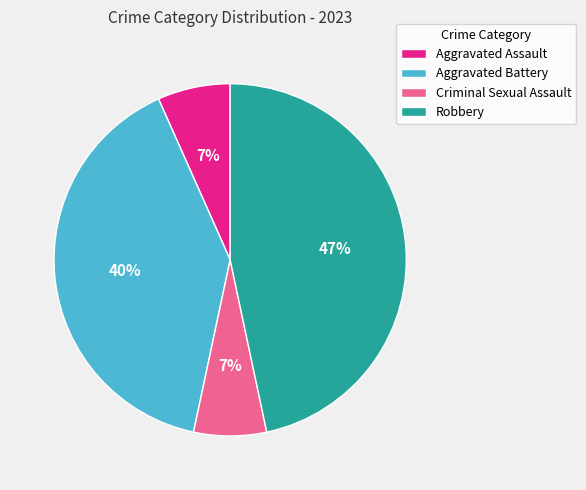

The Criminal Sexual Assault slice represents 7% of the pie. True or false?

True